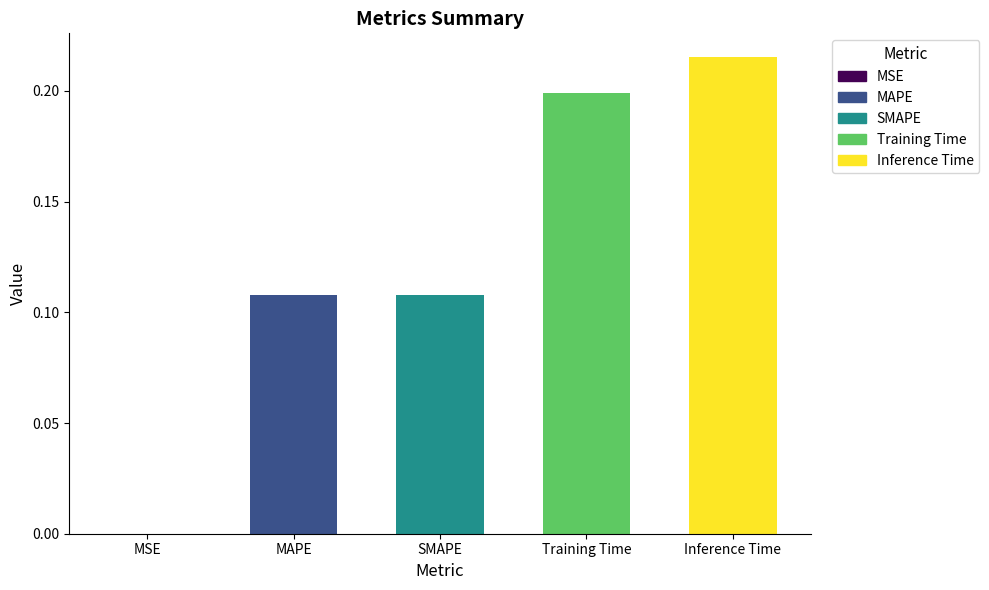

What is the sum of all values?

0.6